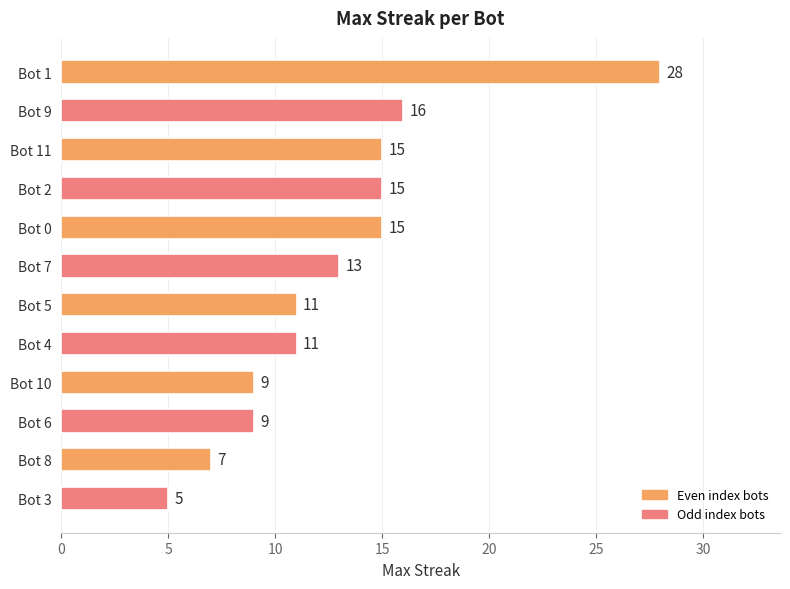

The value at Bot 10 is 9. True or false?

True